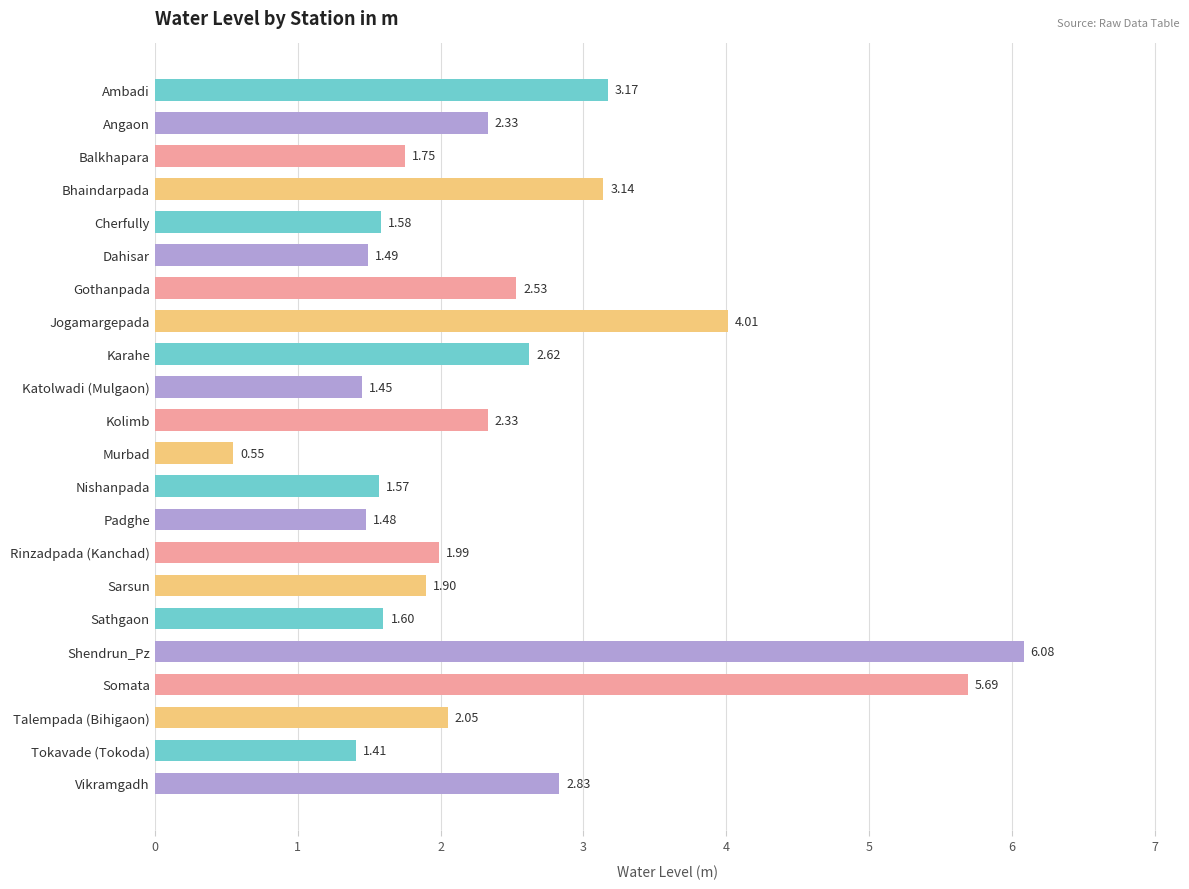

What is the change in value from Jogamargepada to Shendrun_Pz?

+2.1